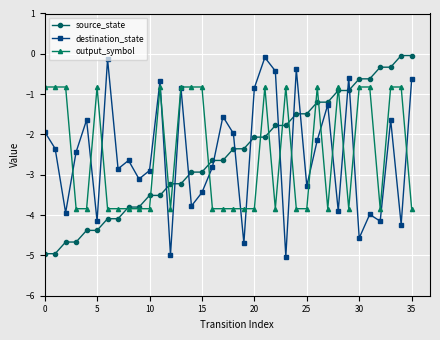

In destination_state, how many points are lower than both neighbors (excluding endpoints)?

13